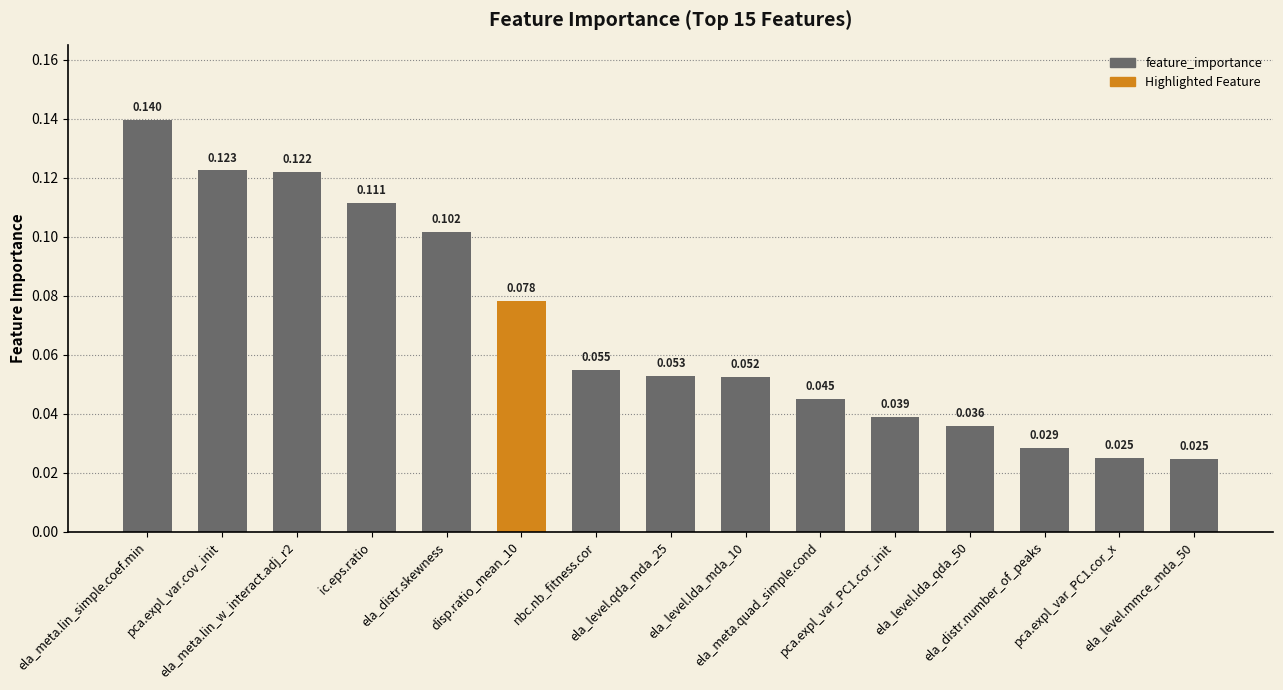

Does the chart contain any negative values?

No